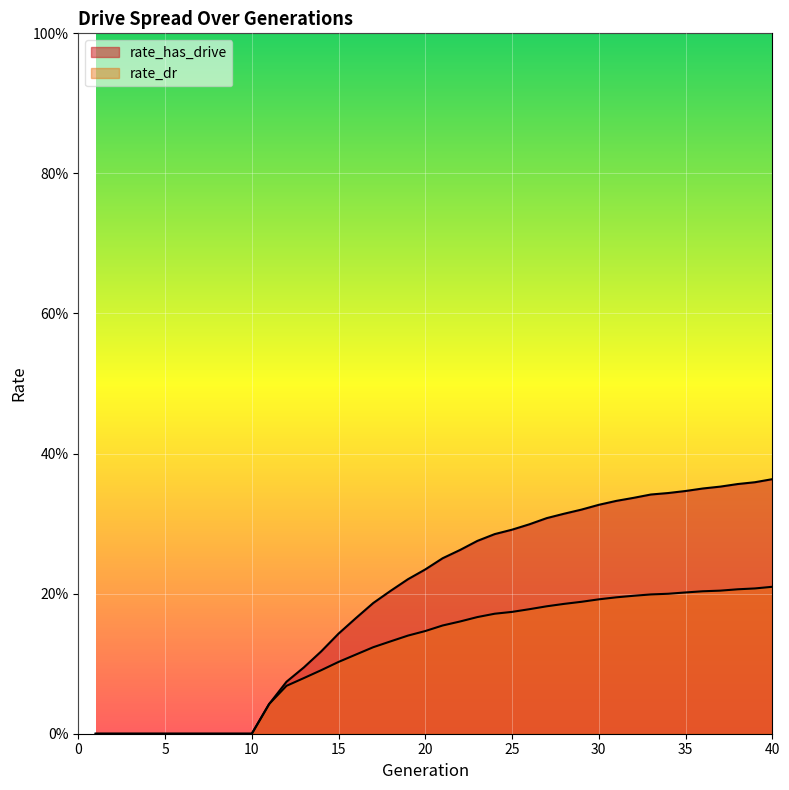

Reading right to left, transcribe all the data shown in this chart.

rate_has_drive: 40=0.4	39=0.4	38=0.4	37=0.4	36=0.4	35=0.3	34=0.3	33=0.3	32=0.3	31=0.3	30=0.3	29=0.3	28=0.3	27=0.3	26=0.3	25=0.3	24=0.3	23=0.3	22=0.3	21=0.3	20=0.2	19=0.2	18=0.2	17=0.2	16=0.2	15=0.1	14=0.1	13=0.1	12=0.1	11=0.0	10=0.0	9=0.0	8=0.0	7=0.0	6=0.0	5=0.0	4=0.0	3=0.0	2=0.0	1=0.0
rate_dr: 40=0.2	39=0.2	38=0.2	37=0.2	36=0.2	35=0.2	34=0.2	33=0.2	32=0.2	31=0.2	30=0.2	29=0.2	28=0.2	27=0.2	26=0.2	25=0.2	24=0.2	23=0.2	22=0.2	21=0.2	20=0.1	19=0.1	18=0.1	17=0.1	16=0.1	15=0.1	14=0.1	13=0.1	12=0.1	11=0.0	10=0.0	9=0.0	8=0.0	7=0.0	6=0.0	5=0.0	4=0.0	3=0.0	2=0.0	1=0.0